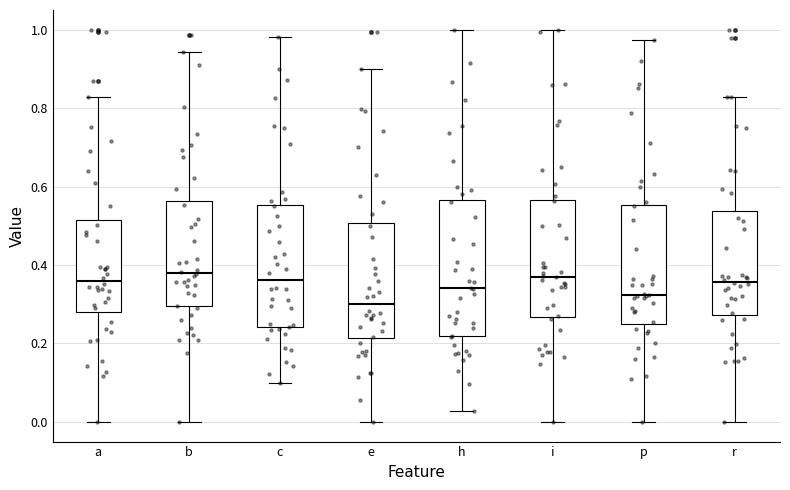

Where does the lower whisker of the box for i end on the y-axis? The values are not printed on the chart, so give them approximately, as read against the axis.

0.00